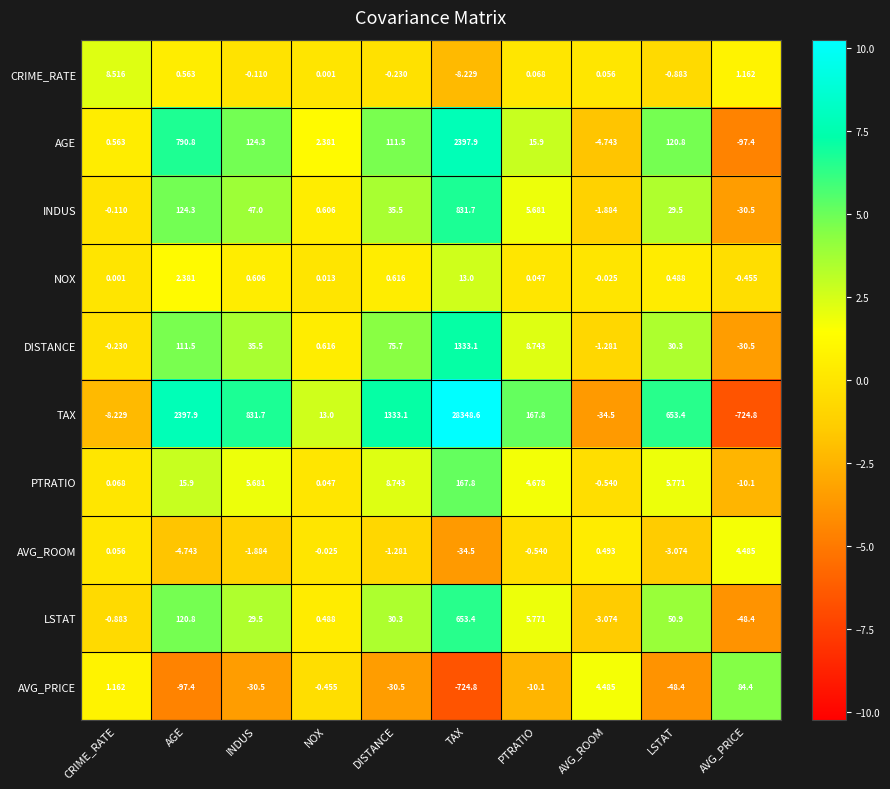

At which category is the sum across all series the highest?

TAX